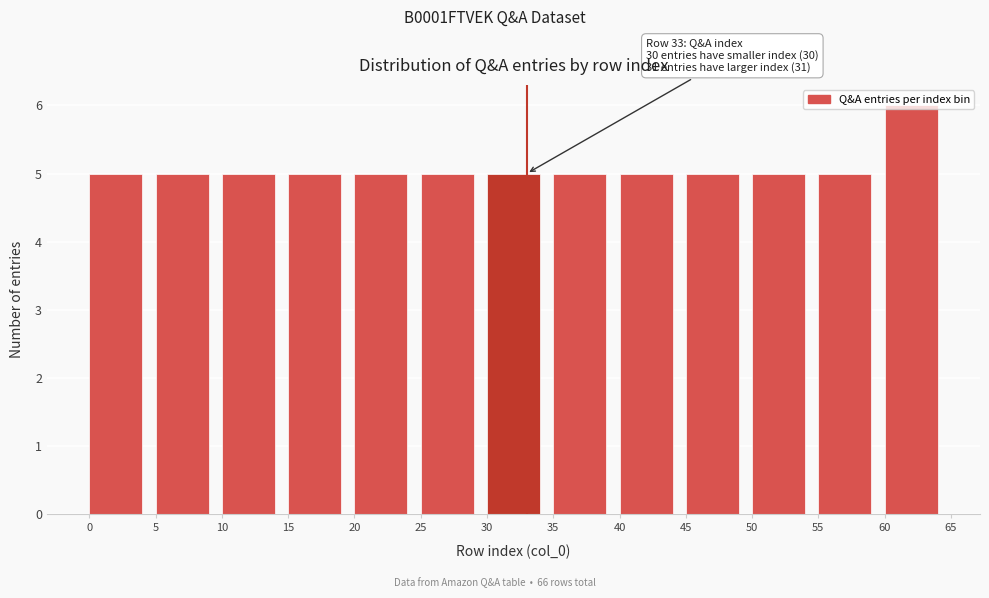

Which range on the x-axis has the tallest bar?

60 to 65